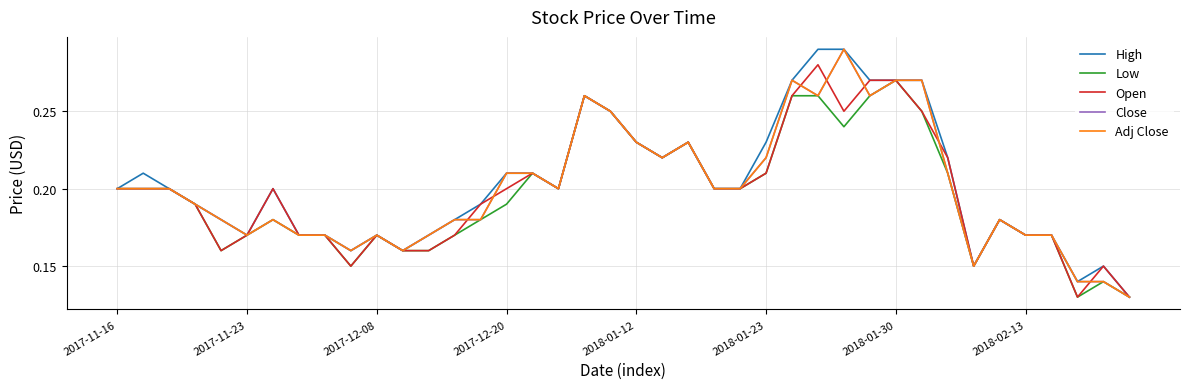

Does the chart display data point markers on the line(s)?

No